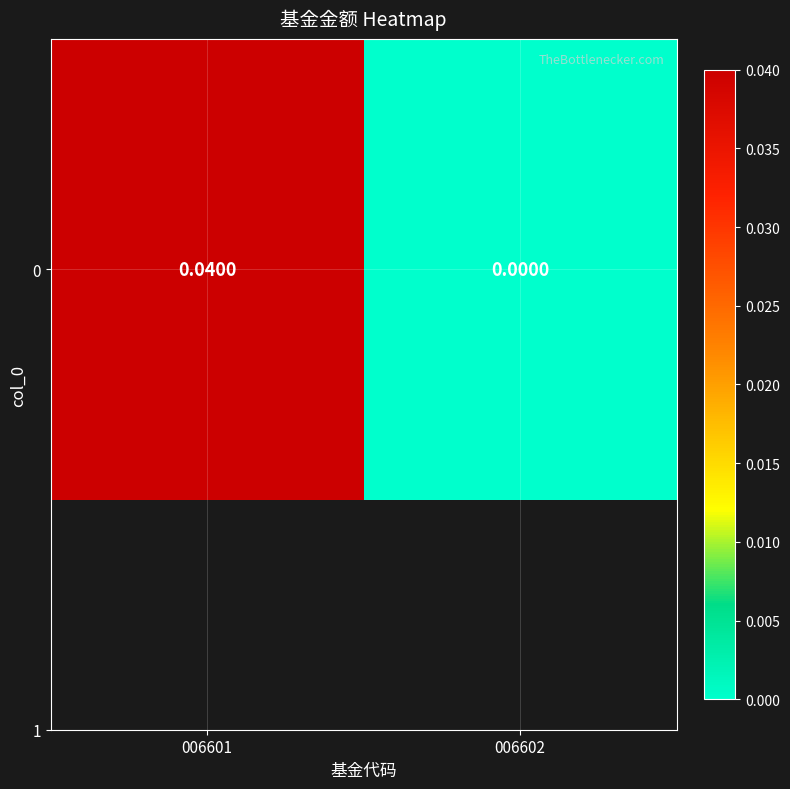

Is it true that the value at 006602 is 0.0?

True